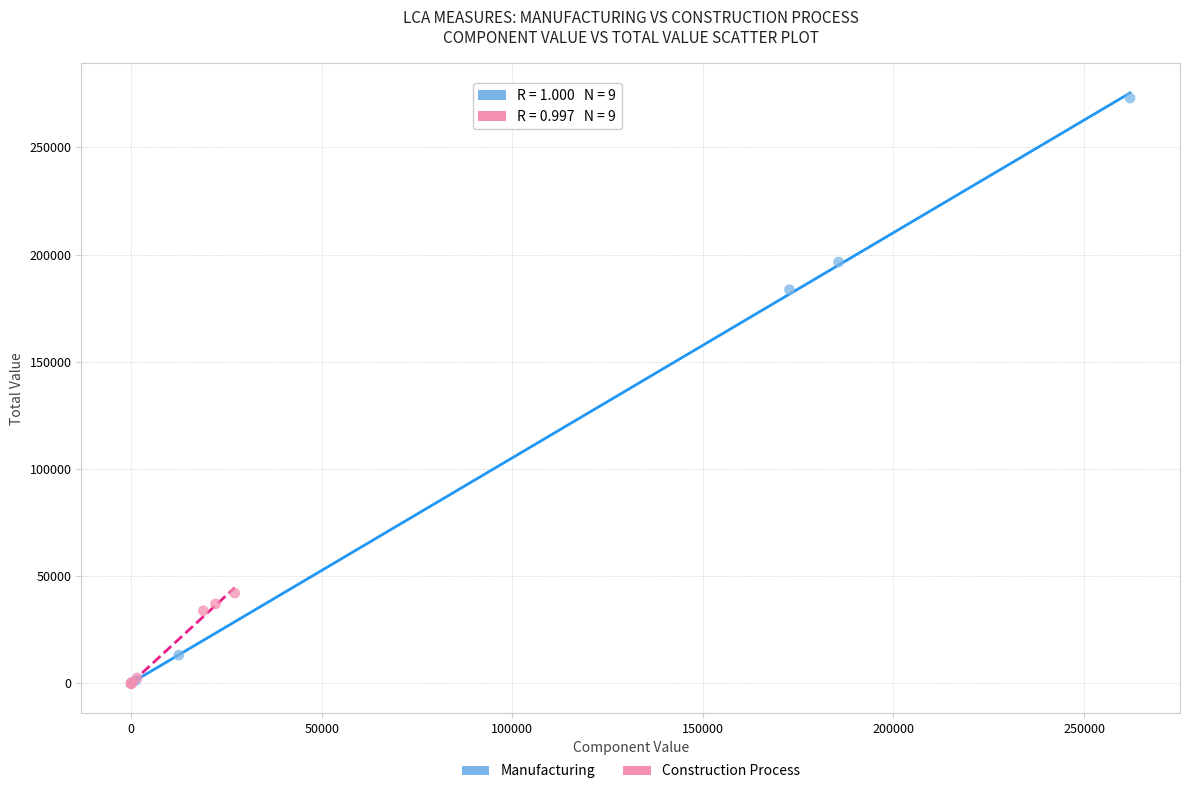

Which series contains the highest Y value?

Manufacturing